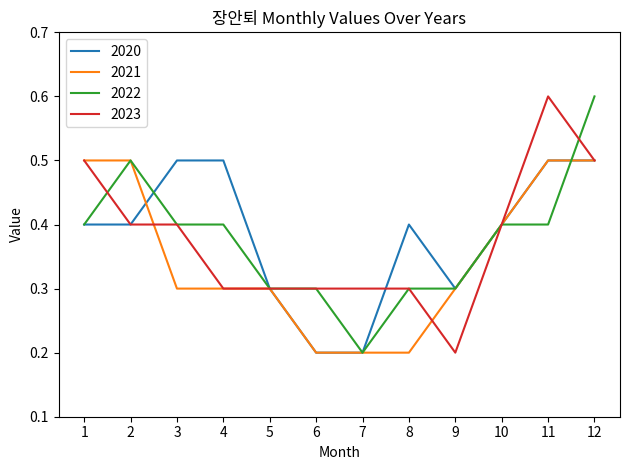

At which category is the sum across all series the highest?

12